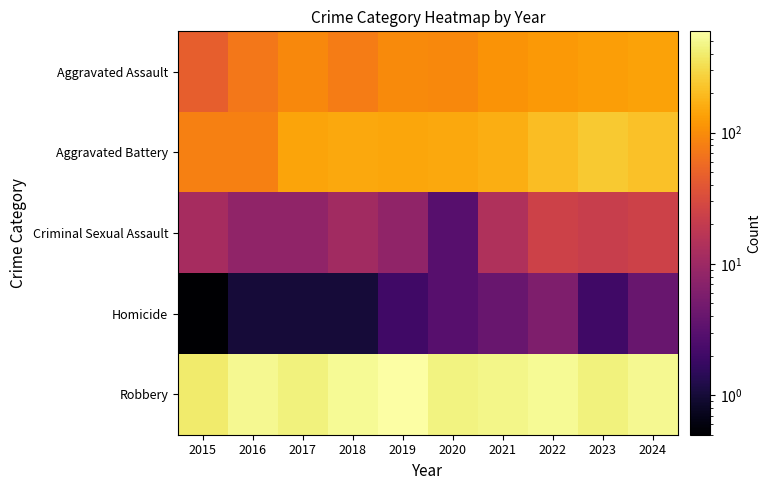

At which category is the sum across all series the highest?

2024